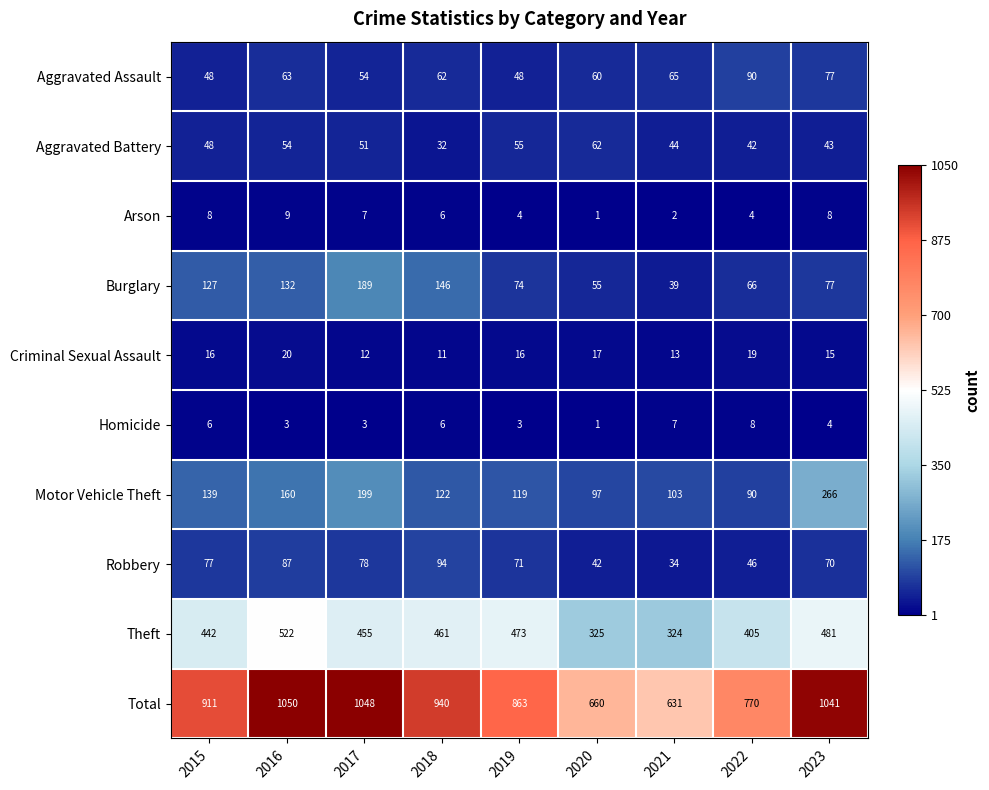

At which category does the chart reach its minimum across all series?

2020